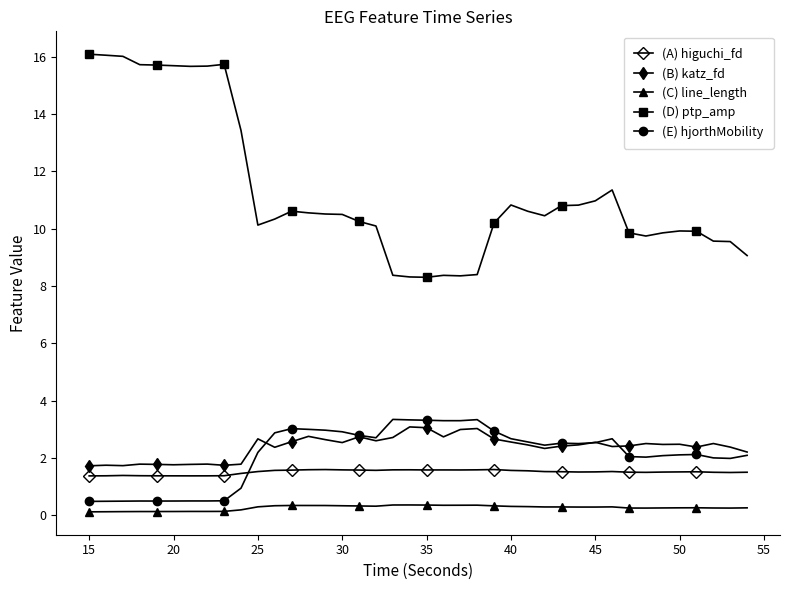

What is the average value of the (B) katz_fd series?

2.4